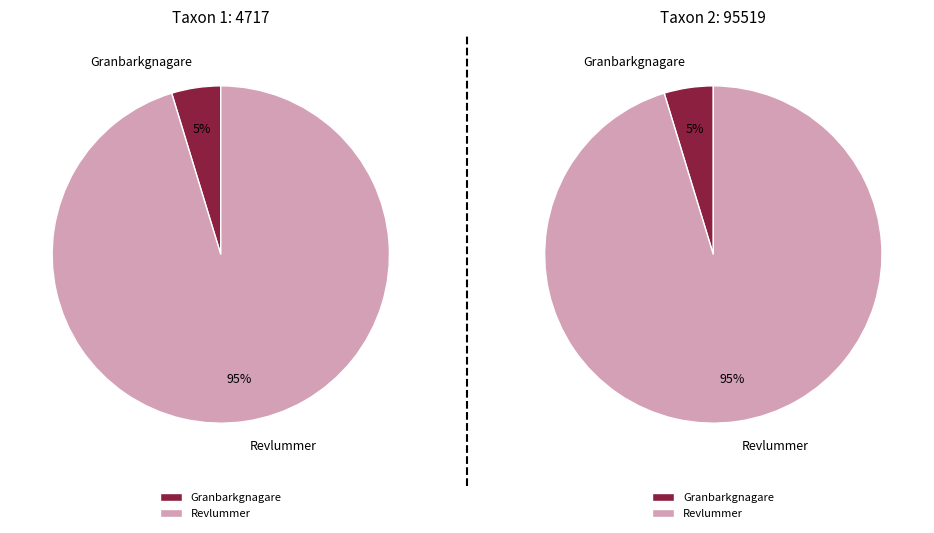

Count the number of slices in the pie.

2